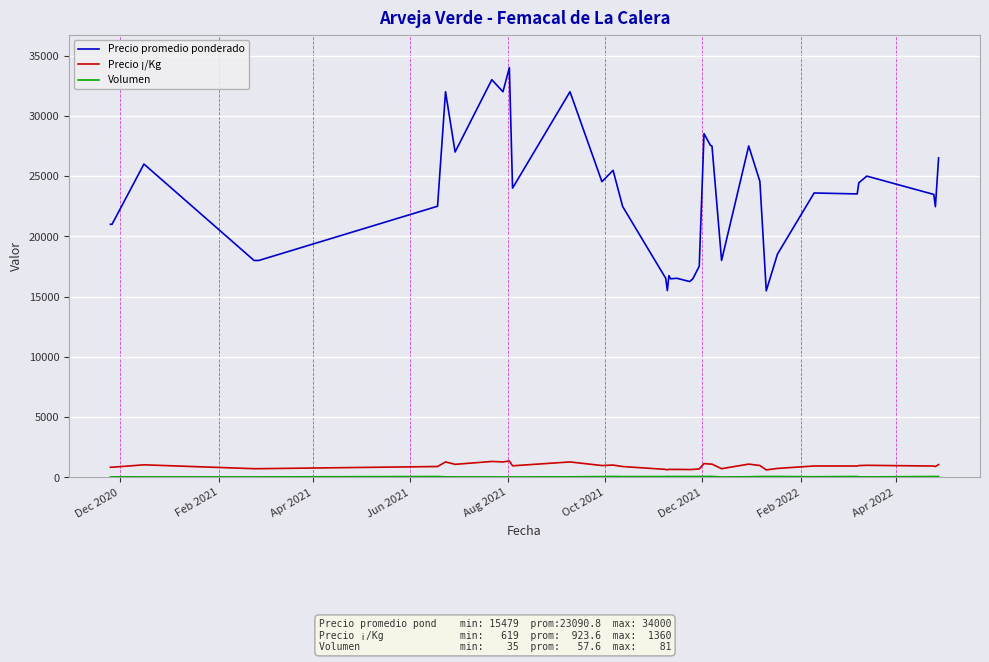

True or false: Precio ¡/Kg and Precio promedio ponderado intersect in this chart.

False